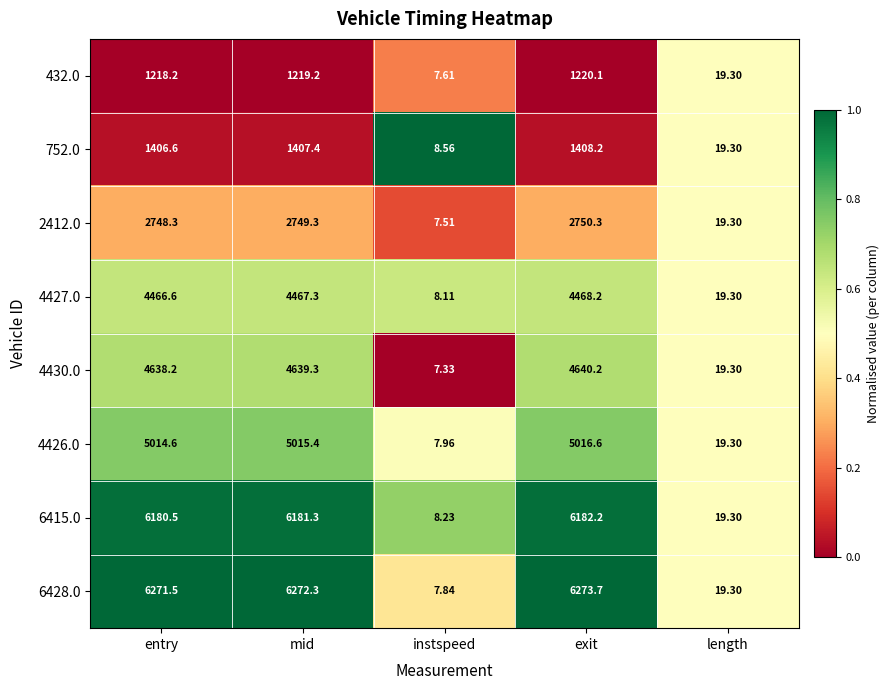

What is the spread (max minus min) of values at instspeed?

1.2